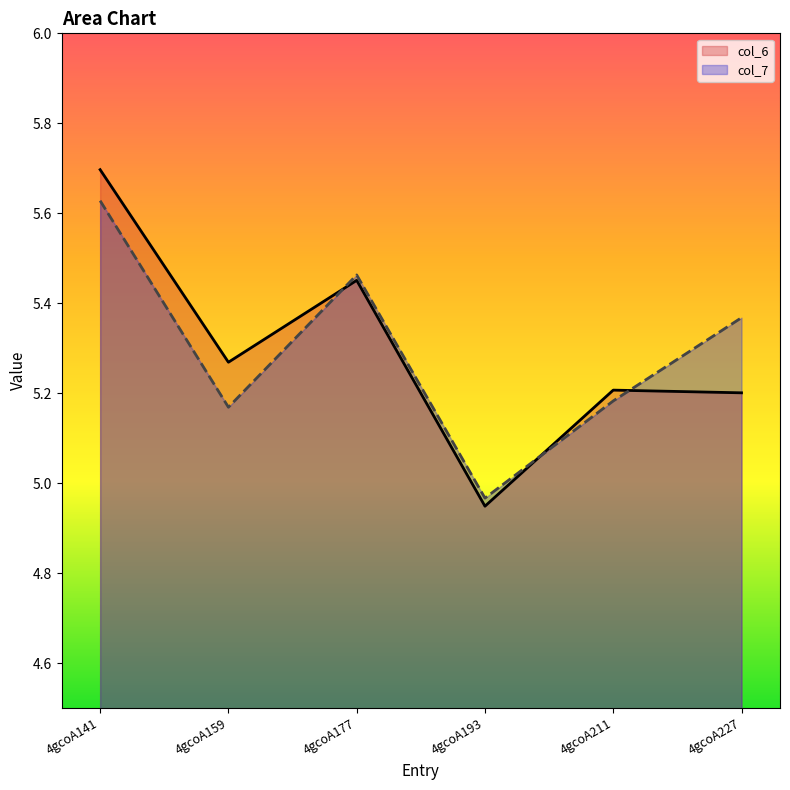

Which series has the largest range (max minus min)?

col_6